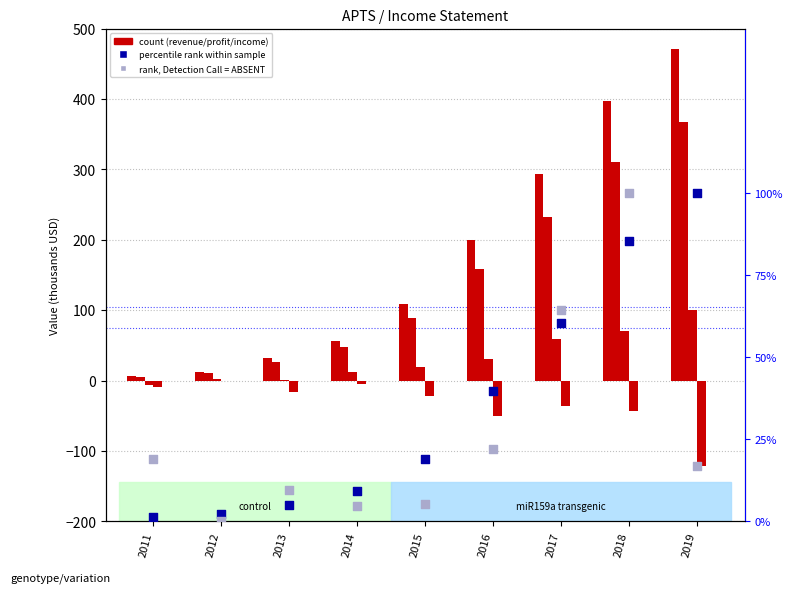

Which series reaches the maximum Y coordinate?

Total Revenue